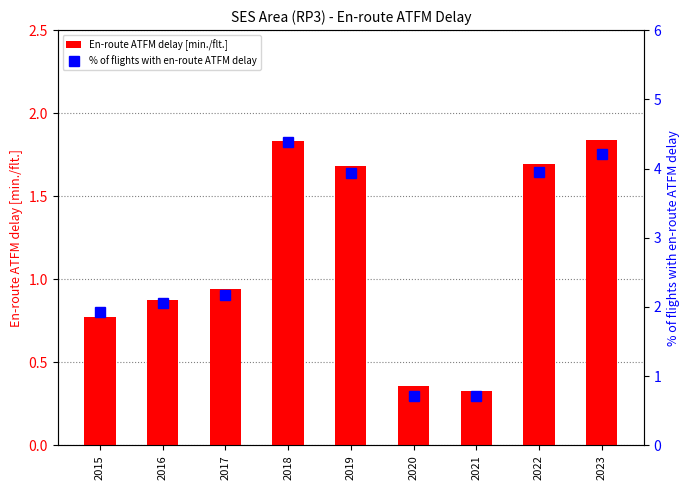

How many categories are shown in the chart?

9